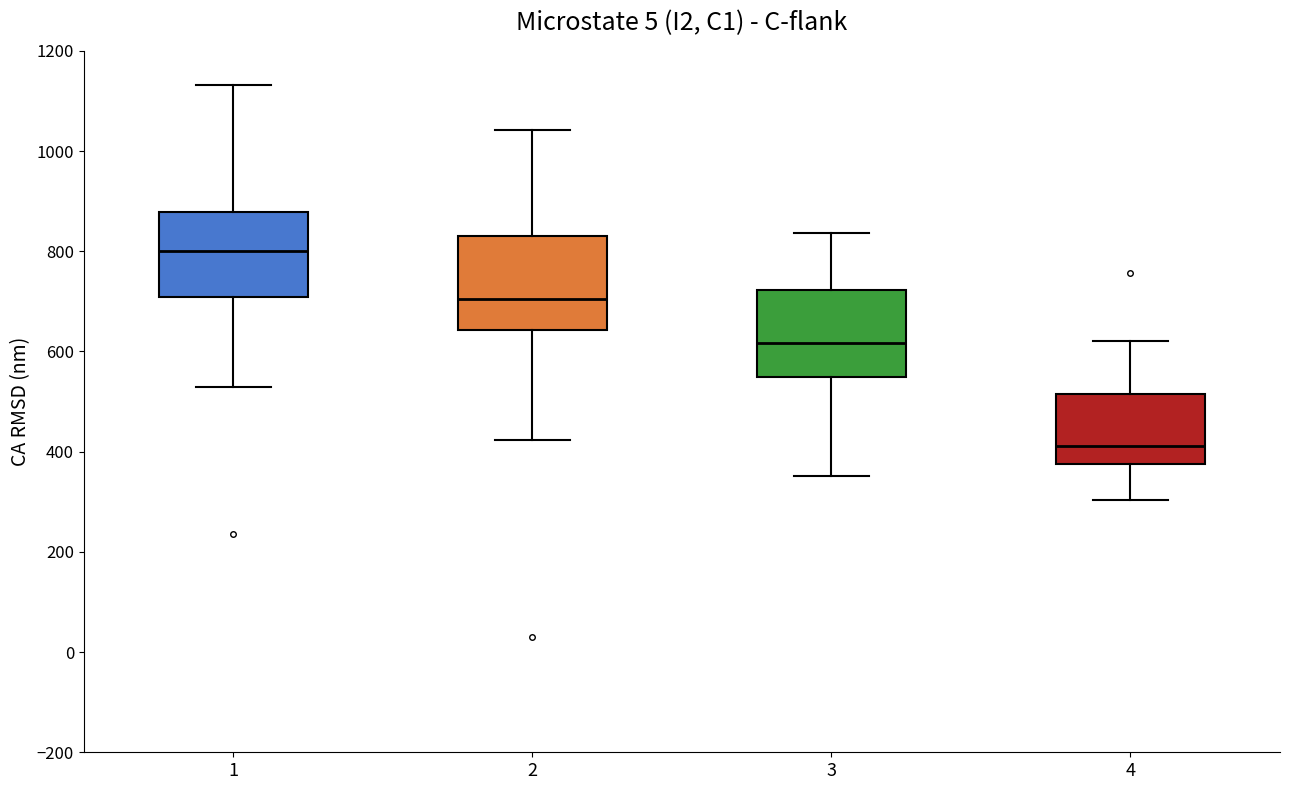

Reading left to right, read every box against the y-axis: the position of its median line, the range the box covers, and the ends of its whiskers. The values are not printed on the chart, so give them approximately, as read against the axis.

1: median 800, box 700 to 880, whiskers 520 to 1140
2: median 700, box 640 to 840, whiskers 420 to 1040
3: median 620, box 540 to 720, whiskers 360 to 840
4: median 420, box 380 to 520, whiskers 300 to 620